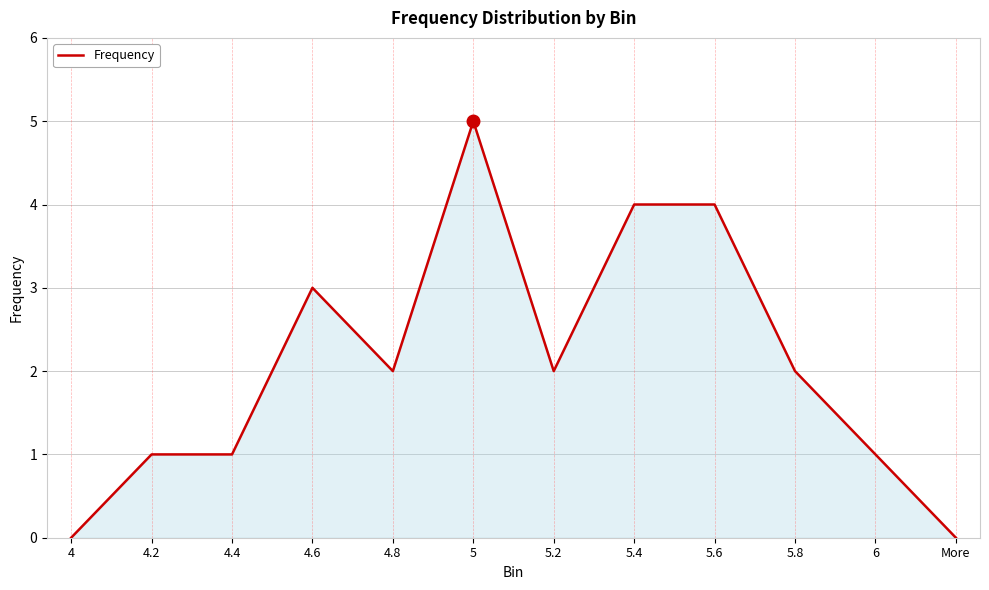

Does the chart have visible grid lines?

Yes